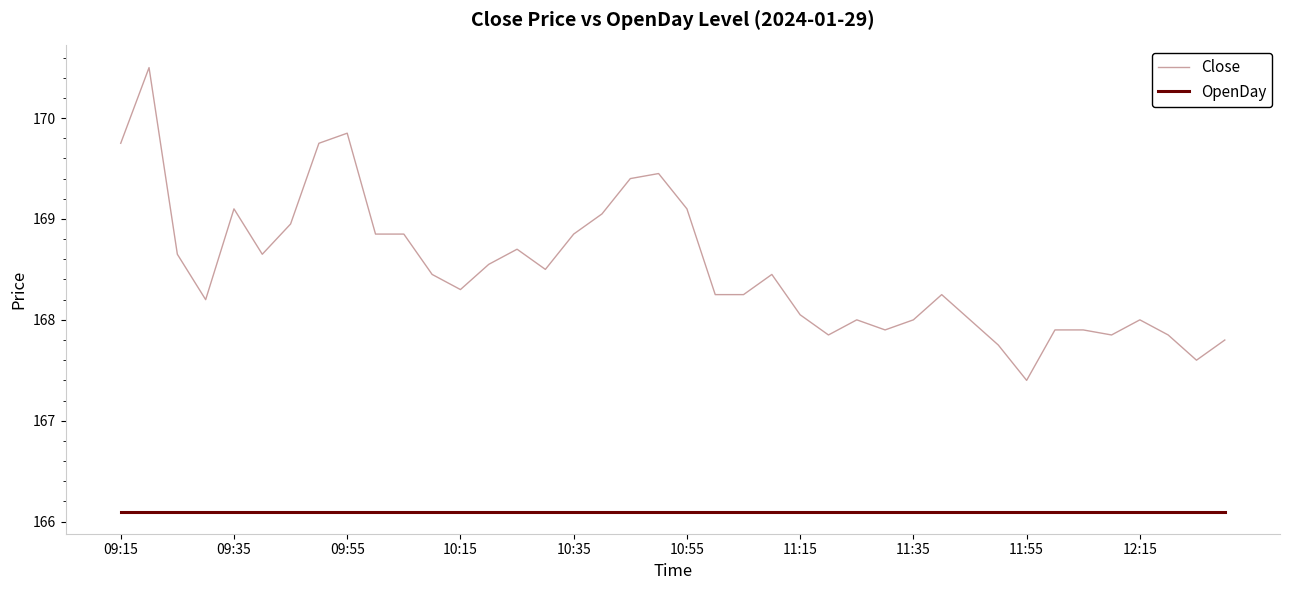

At how many categories does at least one series exceed 167?

40